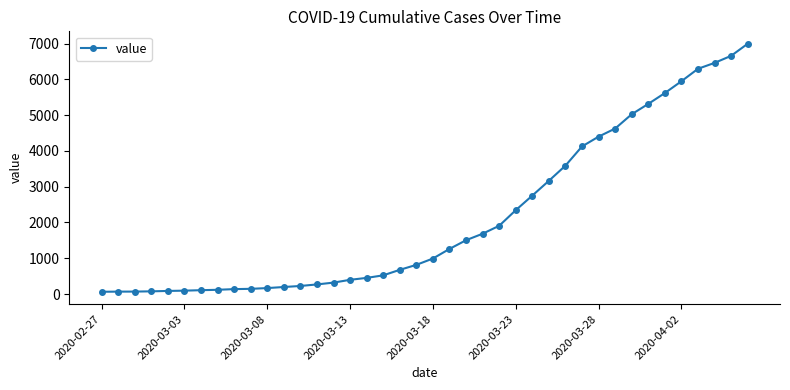

How many values are below 993?

20